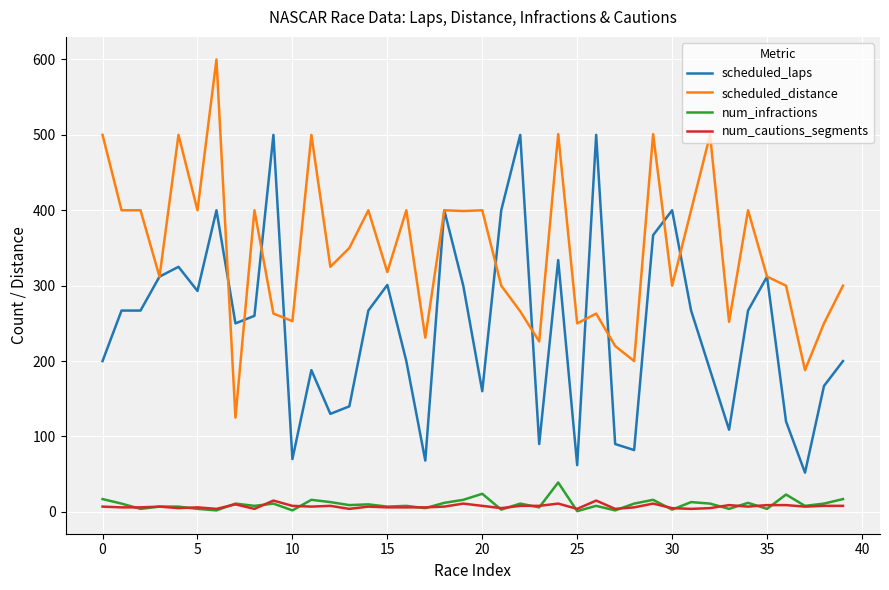

True or false: num_infractions and scheduled_distance cross at least once.

False